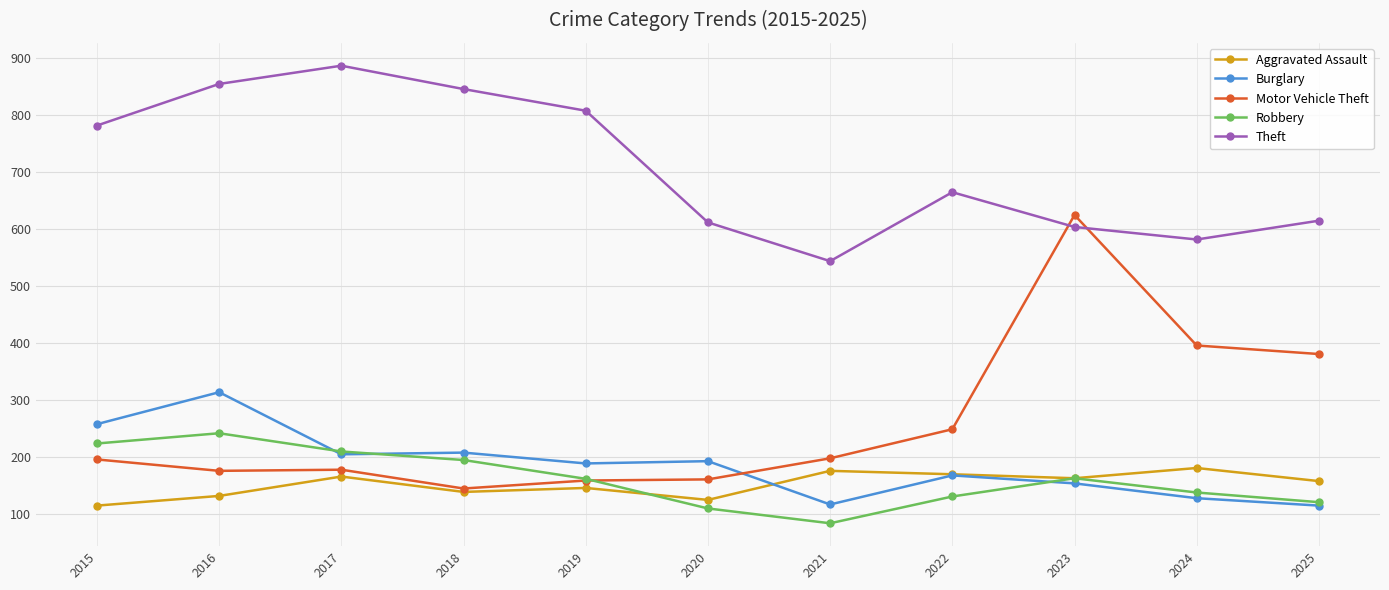

What are all the series names shown in the legend?

Aggravated Assault, Burglary, Motor Vehicle Theft, Robbery, Theft